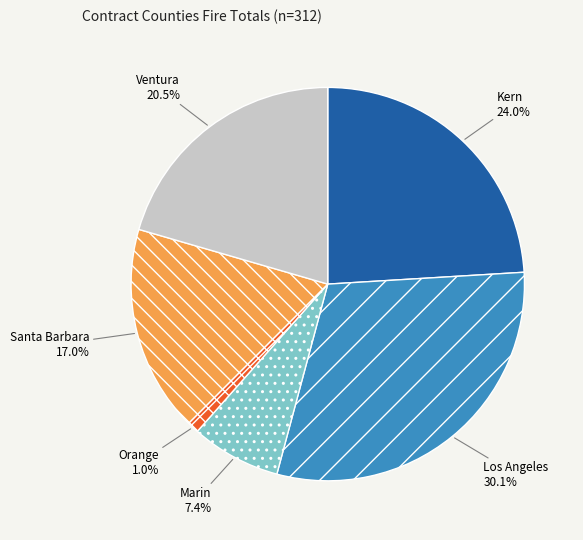

True or false: Ventura accounts for 35% of the total.

False